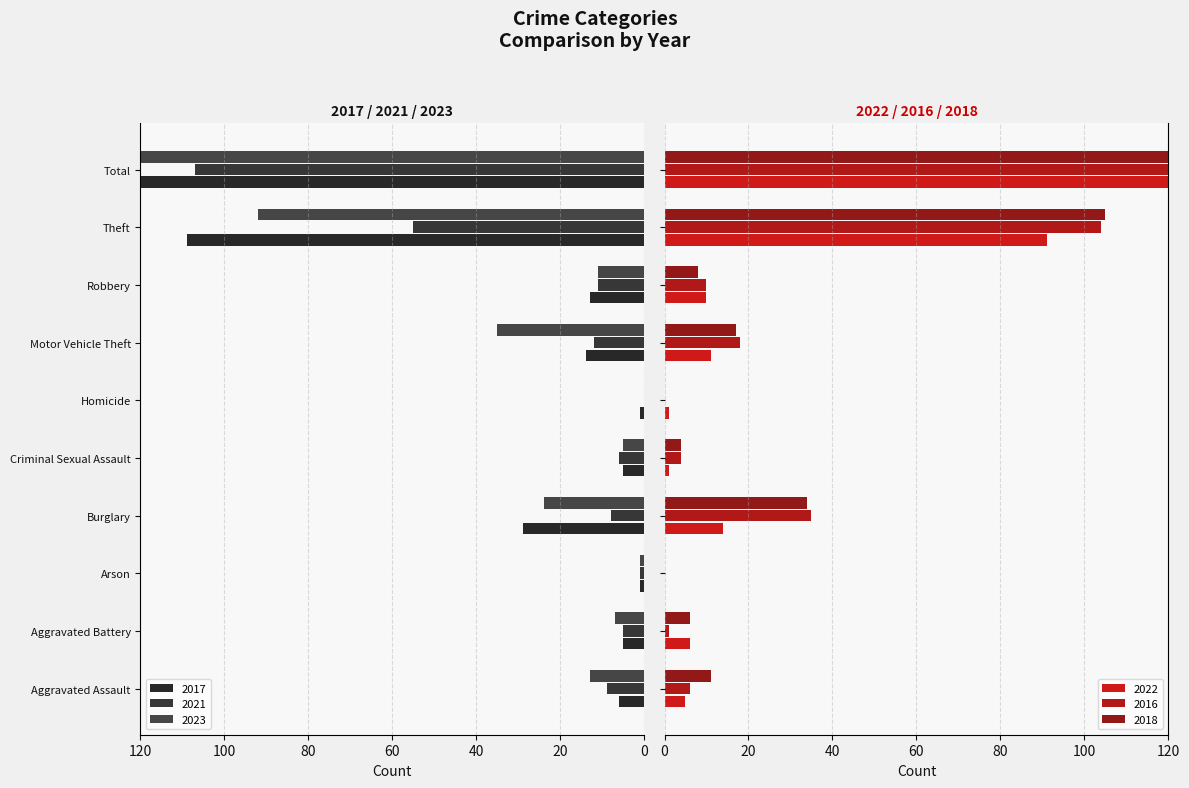

At how many categories does at least one series exceed 172?

1